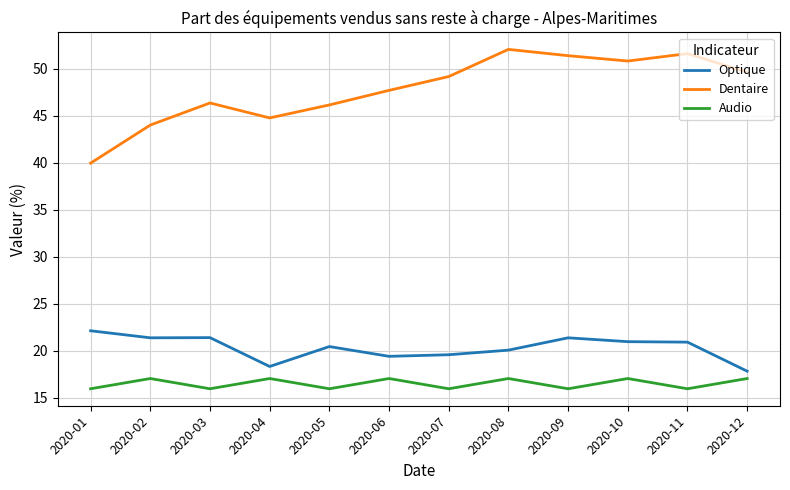

What are all the series names shown in the legend?

Optique, Dentaire, Audio